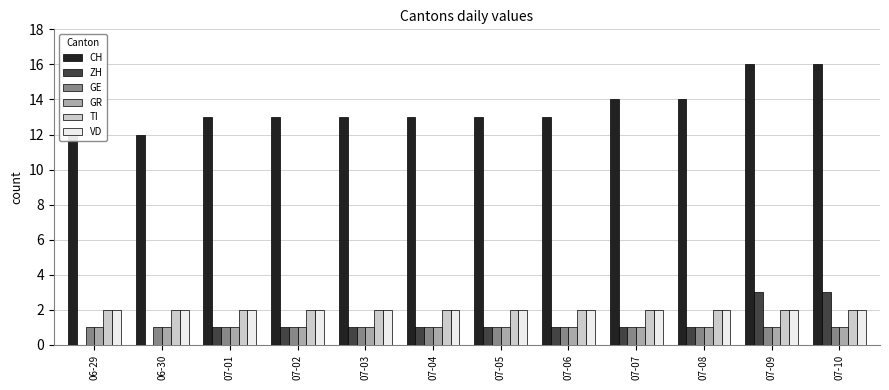

List the series in order of their peak value, highest first.

CH, ZH, TI, VD, GE, GR